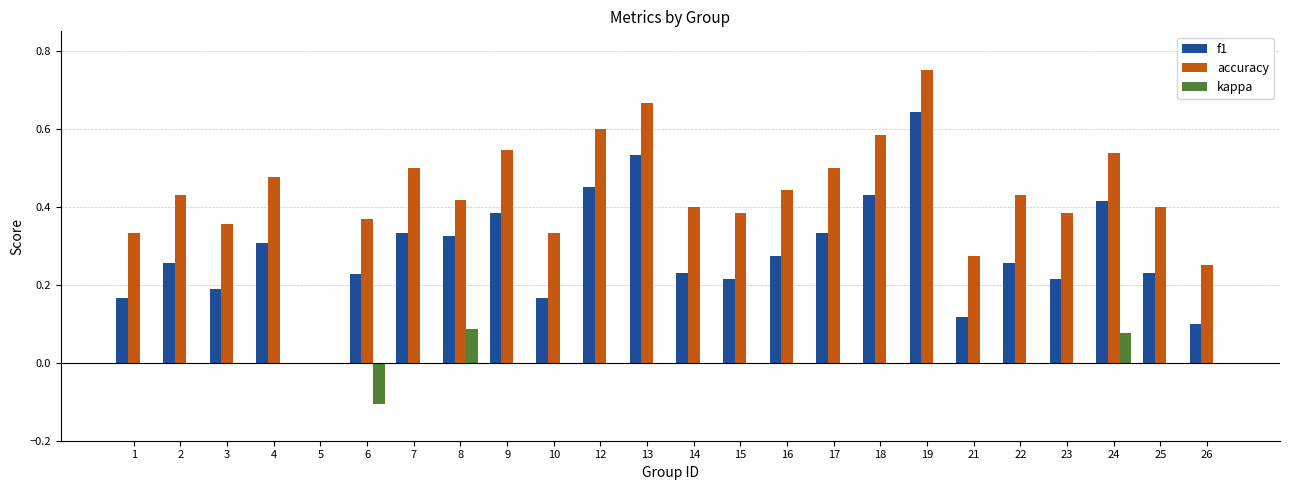

Which series has the largest total across all categories?

accuracy